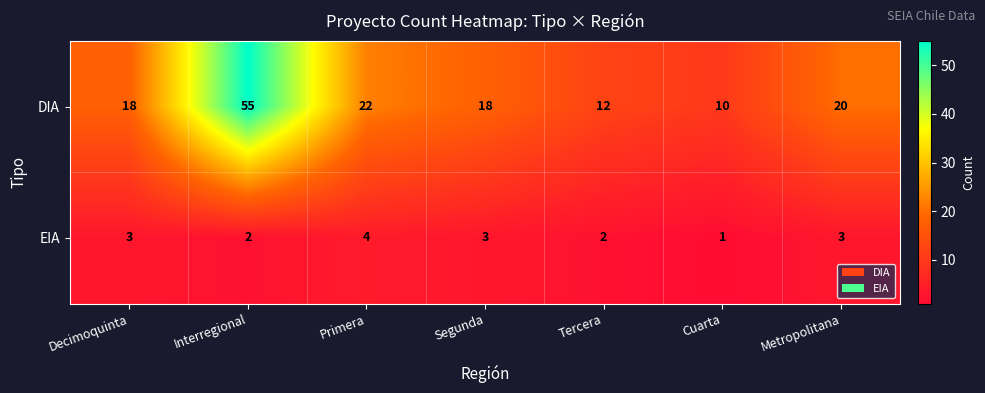

True or false: EIA has a value of 0 at Cuarta.

False